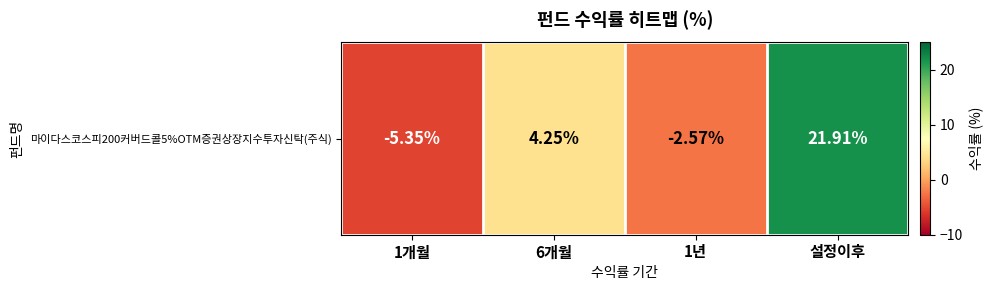

At which category does the chart reach its peak across all series?

설정이후